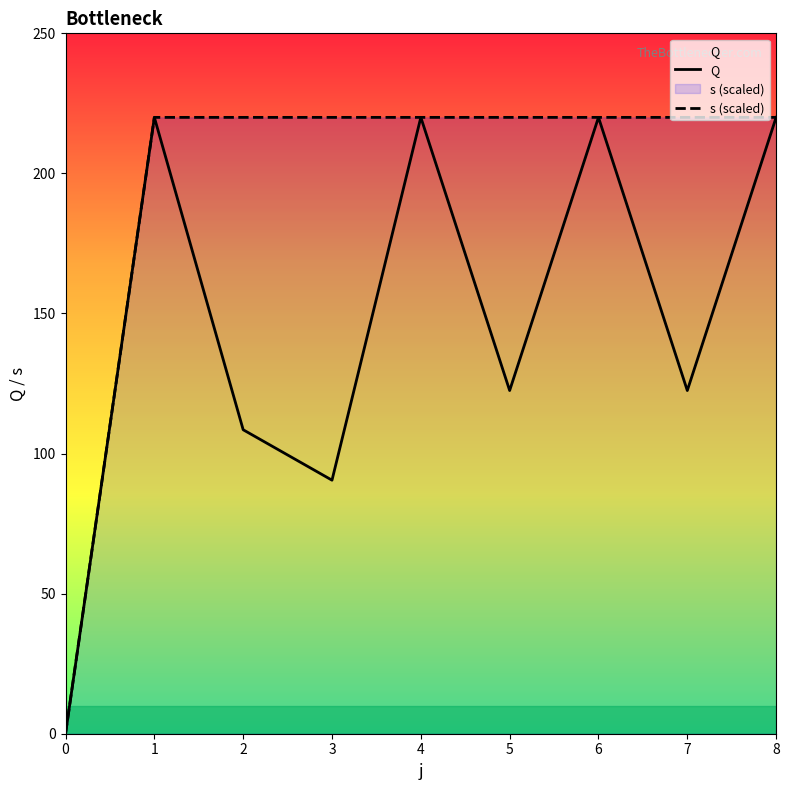

What is the total value across all series at 5?

342.5